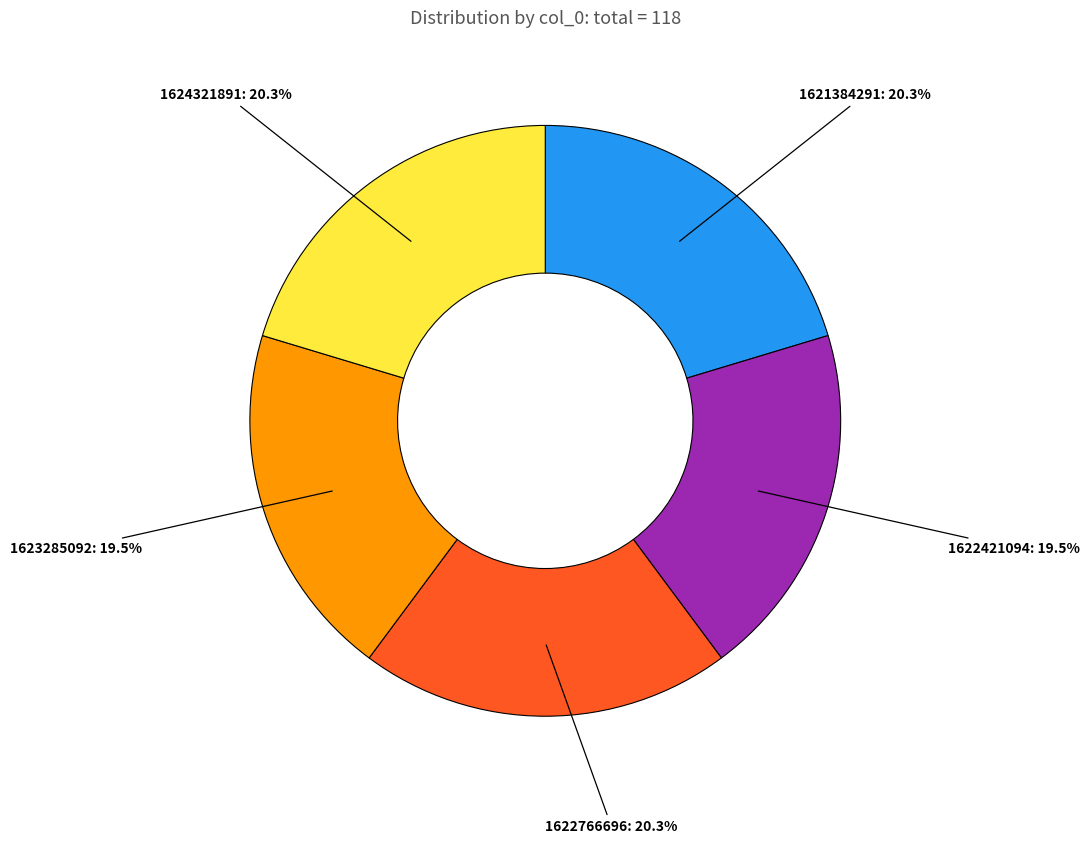

What is the ratio of the value at 1622766696 to the value at 1624321891?

1.0